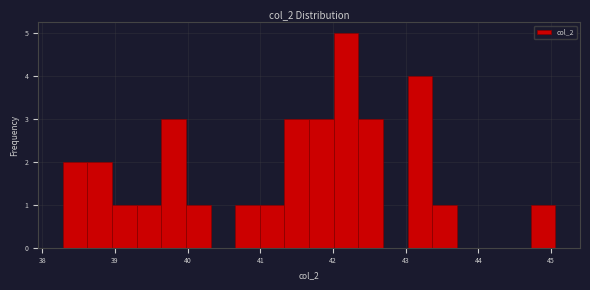

Read against the x-axis, roughly where is the centre of the tallest bar?

42.2